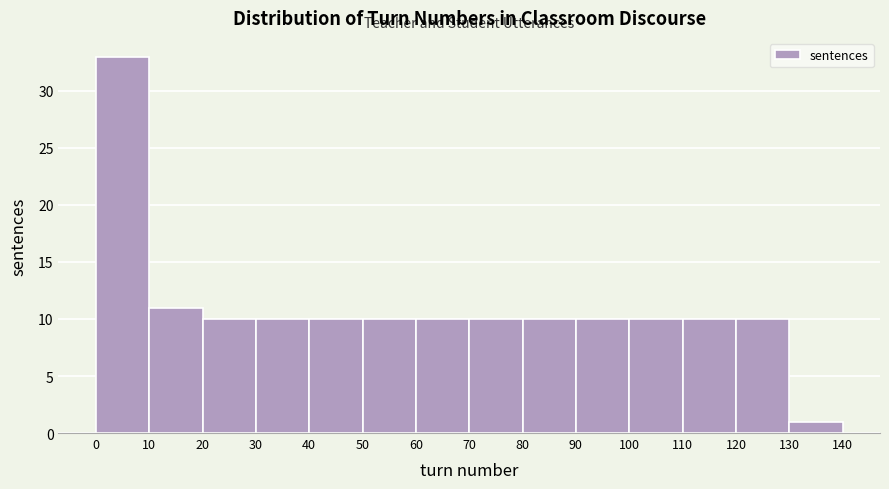

Reading left to right, transcribe this chart: for each bar, give the range it covers on the x-axis and its height. The values are not printed on the chart, so give them approximately, as read against the axis.

0 to 10: 33
10 to 20: 11
20 to 30: 10
30 to 40: 10
40 to 50: 10
50 to 60: 10
60 to 70: 10
70 to 80: 10
80 to 90: 10
90 to 100: 10
100 to 110: 10
110 to 120: 10
120 to 130: 10
130 to 140: 1